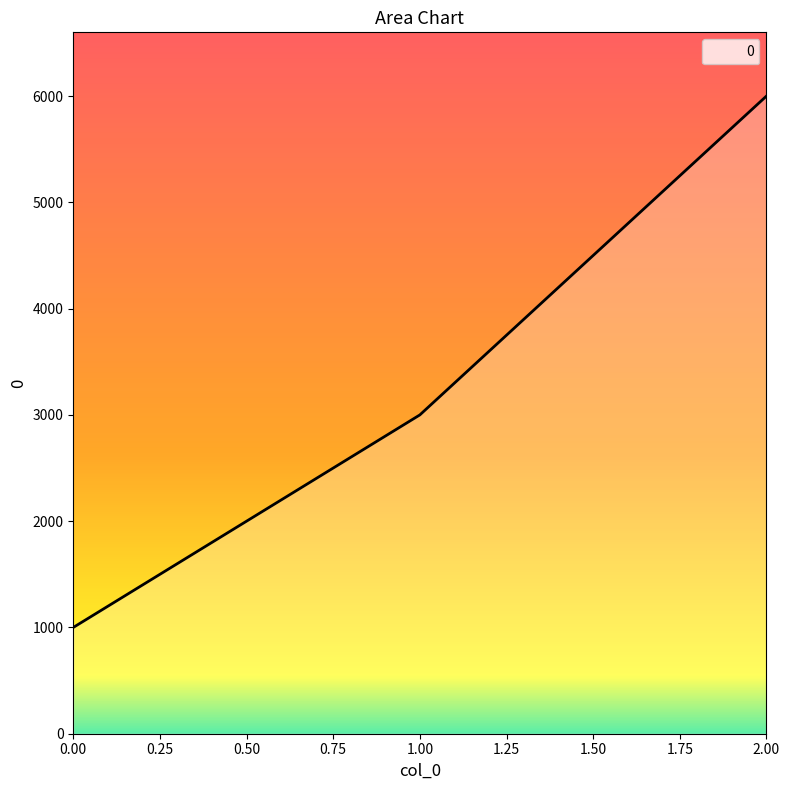

What is the average value?

3333